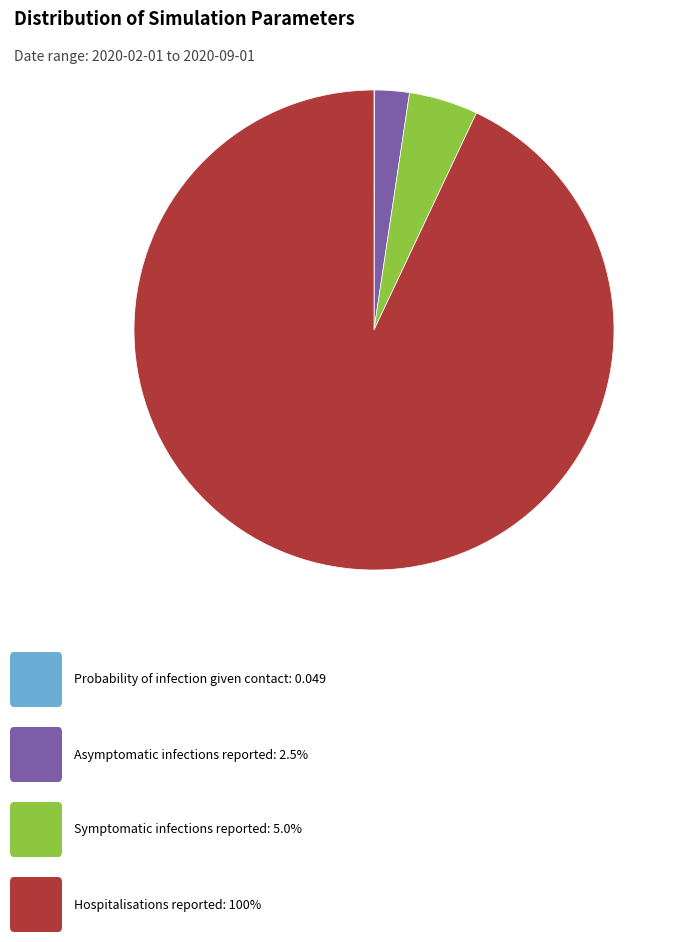

Is there any slice that represents more than half of the pie?

Yes